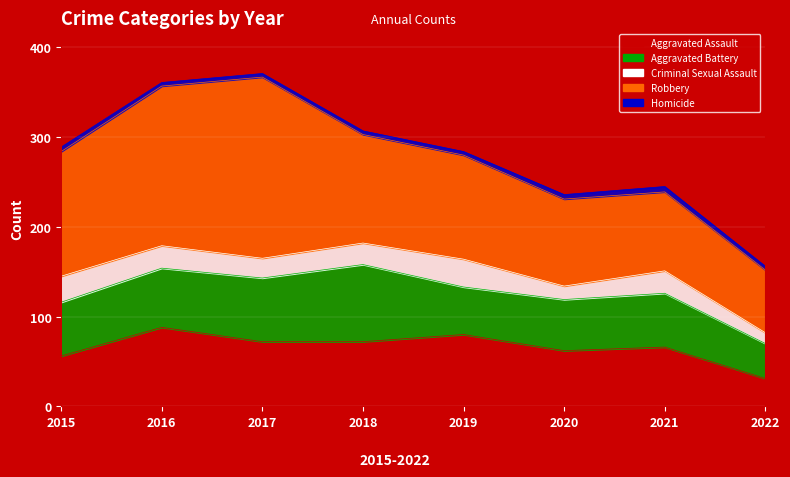

What value does the Aggravated Assault series have at 2021, to the nearest 10?

70